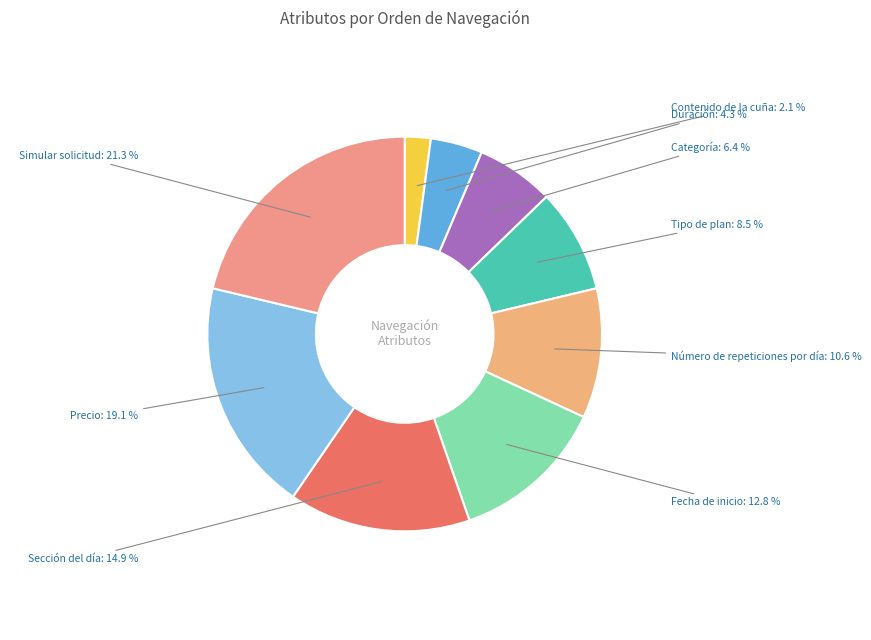

Between Precio and Tipo de plan, which is larger?

Precio